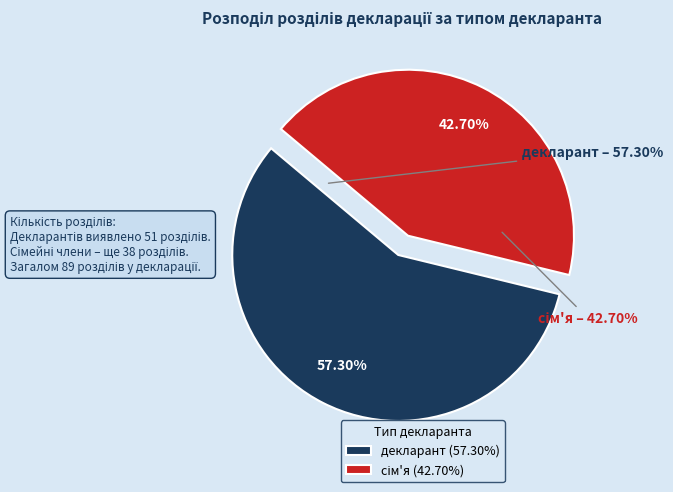

To the nearest percent, what is the average slice percentage?

50%